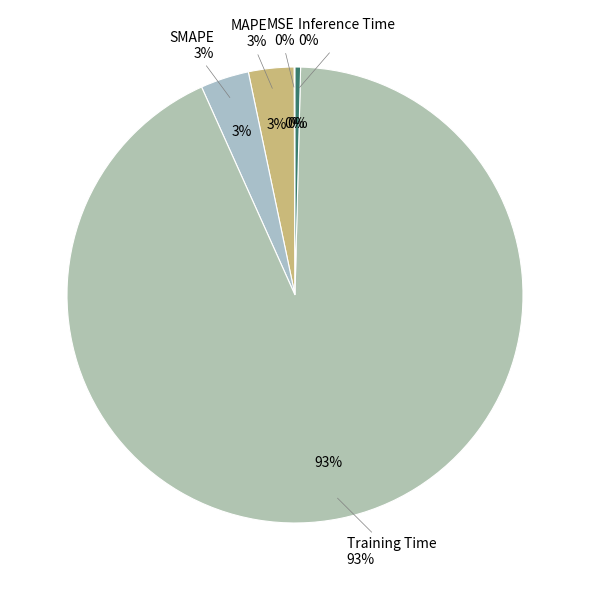

To the nearest percent, what is the combined percentage of SMAPE and Training Time?

96%